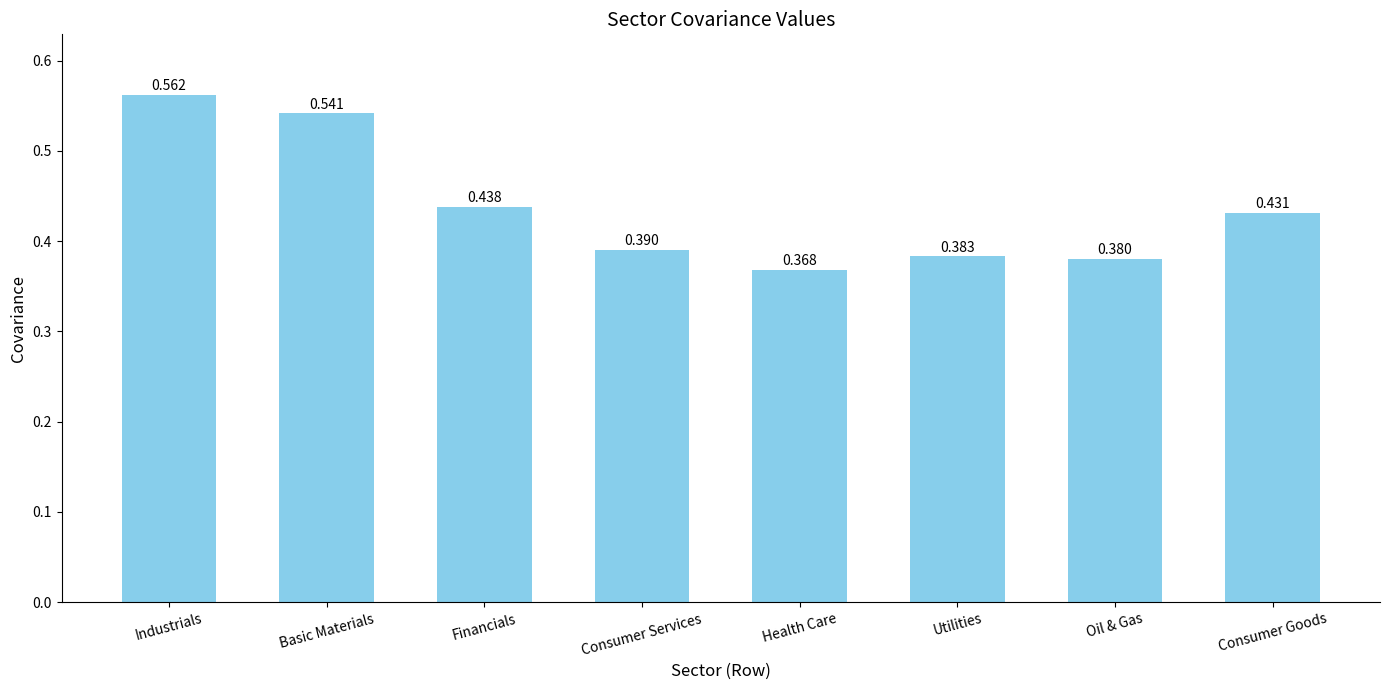

What is the label of the 4th bar from the right?

Health Care